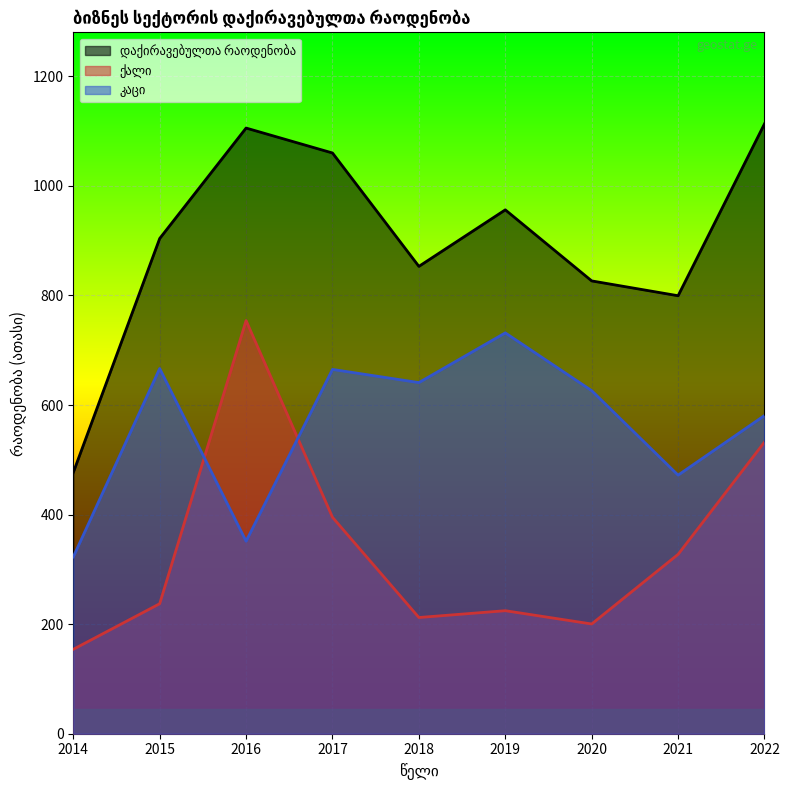

True or false: დაქირავებულთა რაოდენობა and კაცი intersect in this chart.

False